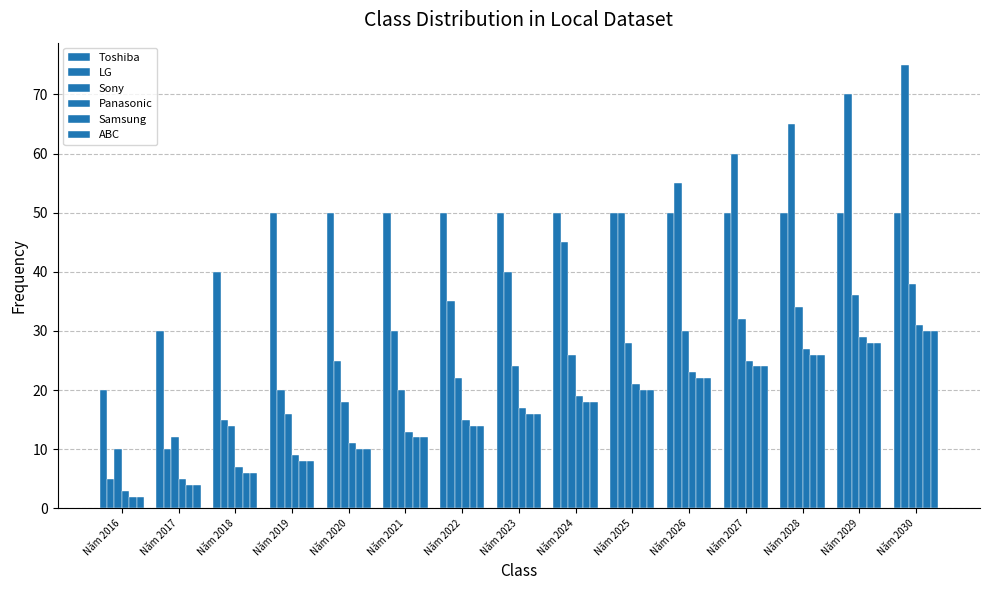

The LG series shows 20 at Năm 2024. True or false?

False